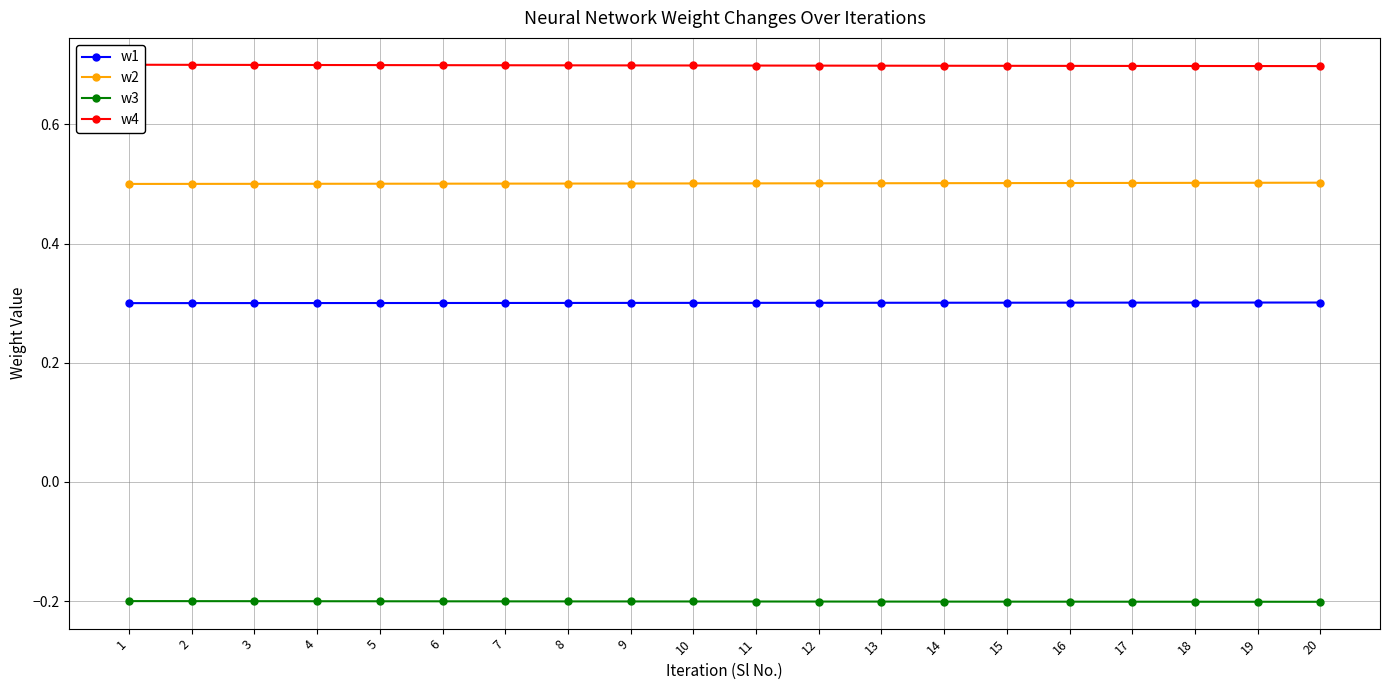

Read the w2 value at 16.

0.5